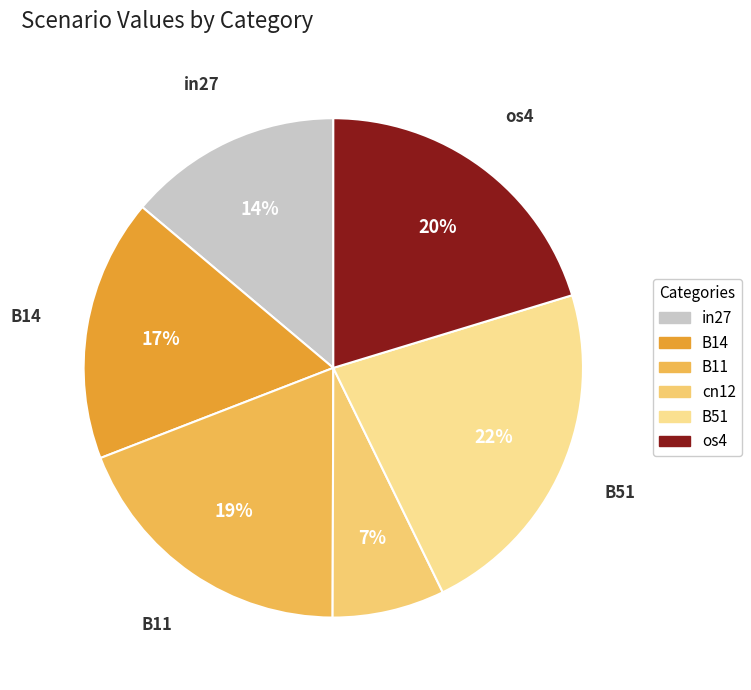

What is the largest slice in the pie chart?

B51